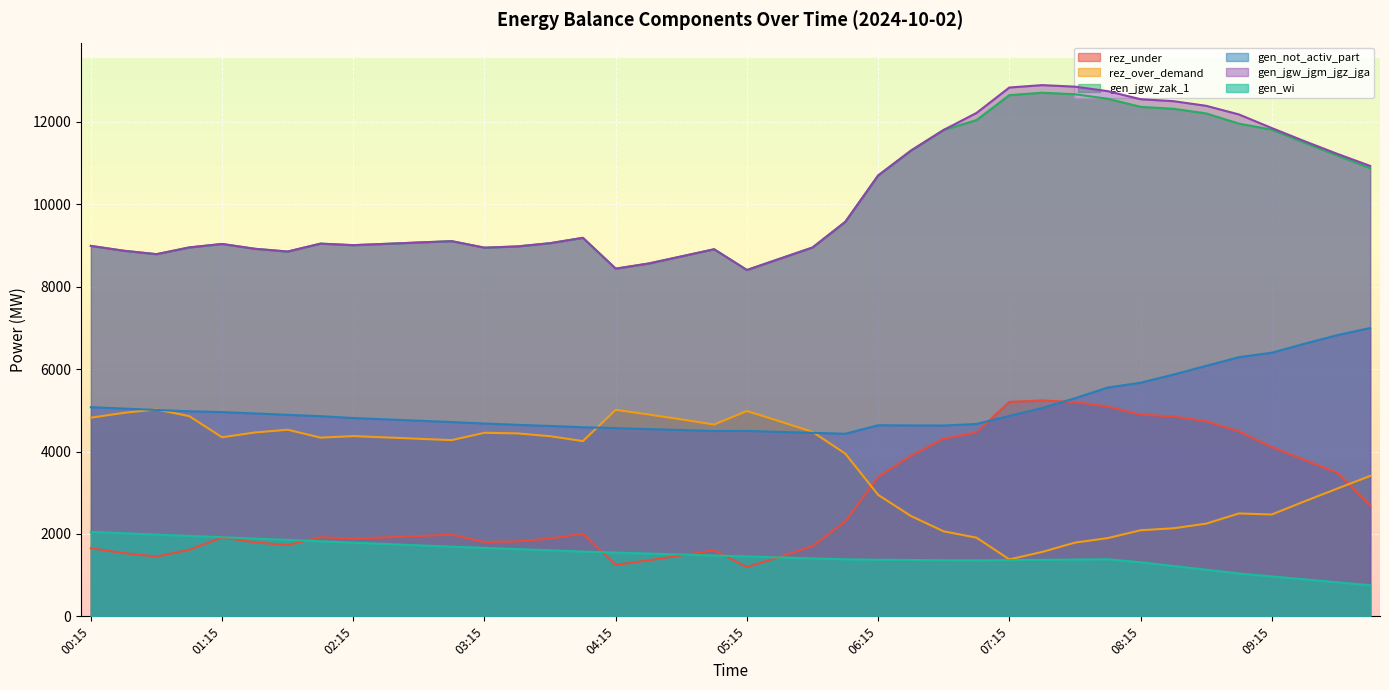

At how many categories does at least one series exceed 5421?

40